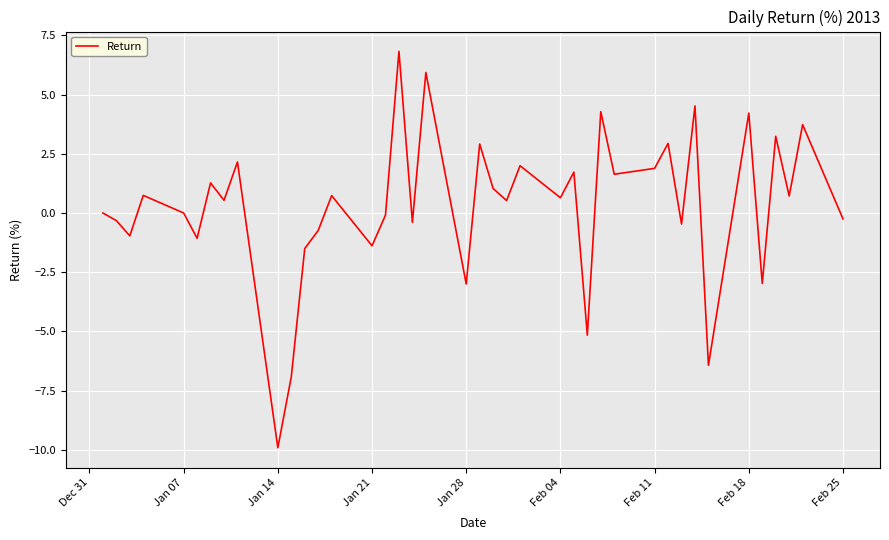

What is the difference between the maximum and minimum values?

16.7